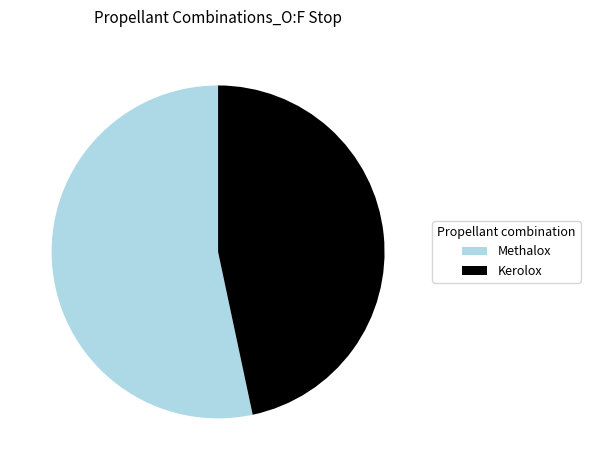

The Kerolox slice represents 56% of the pie. True or false?

False